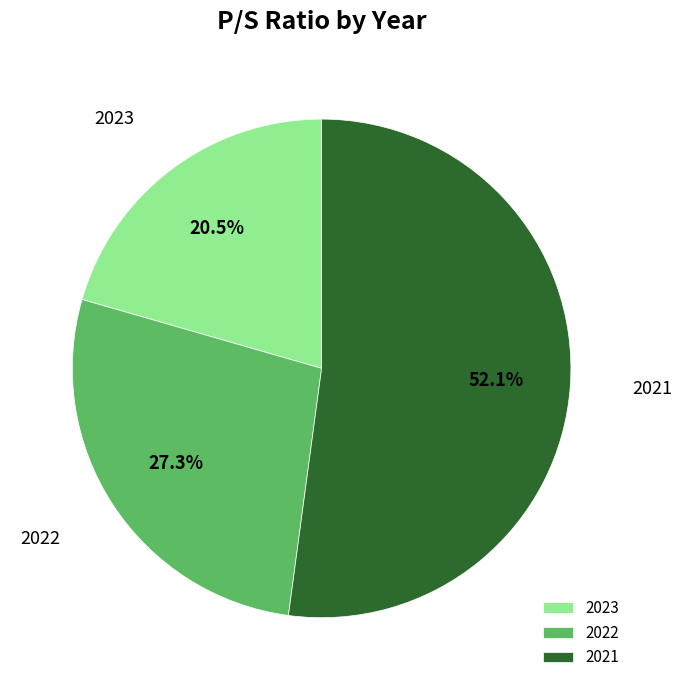

What is the ratio of the value at 2021 to the value at 2023?

2.5